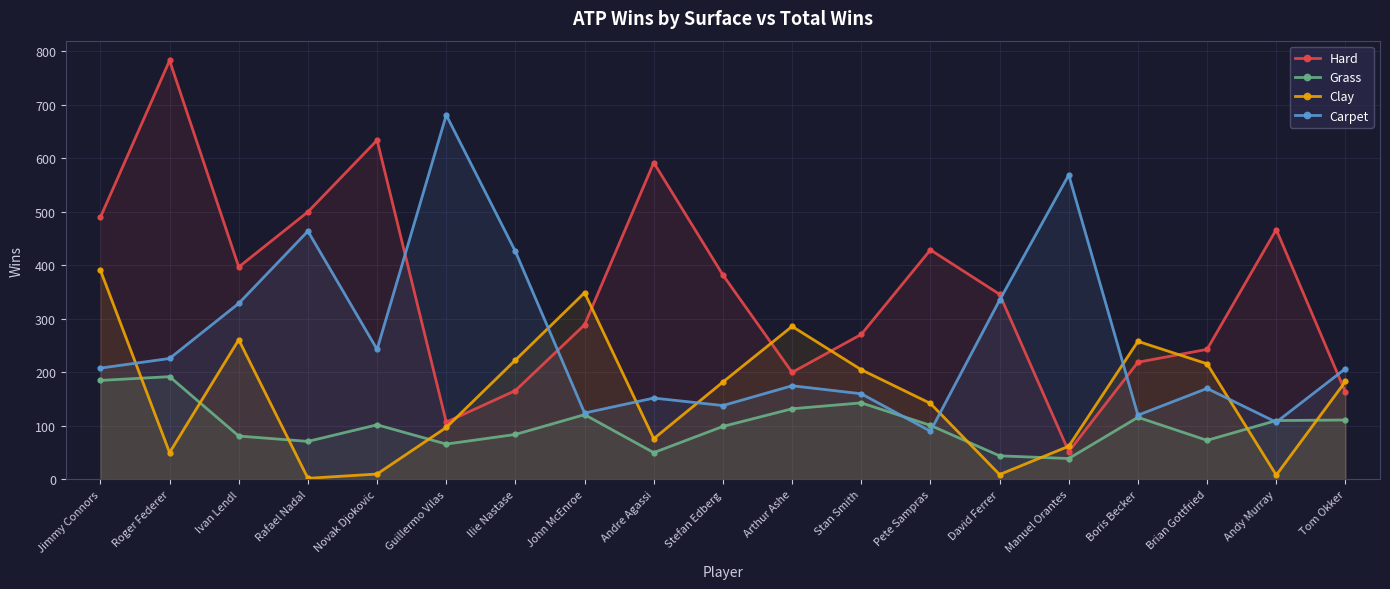

Rank the series by their maximum value, from highest to lowest.

Hard, Carpet, Clay, Grass